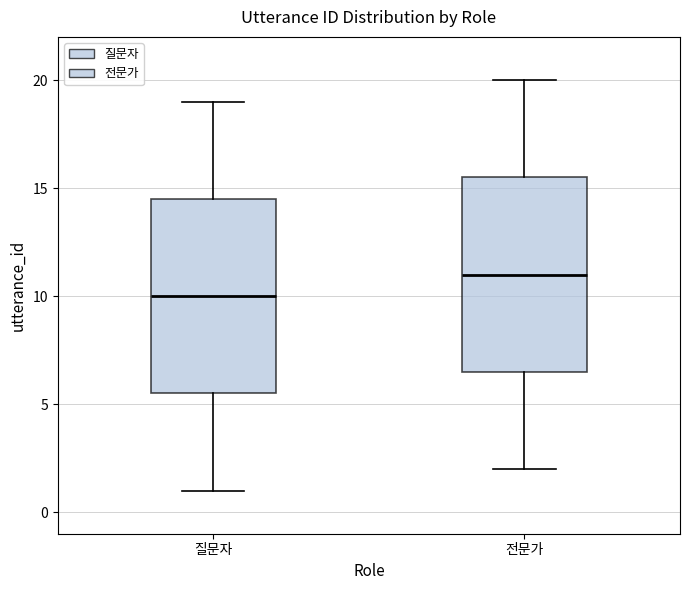

Where does the lower whisker of the box for 전문가 end on the y-axis? The values are not printed on the chart, so give them approximately, as read against the axis.

2.0